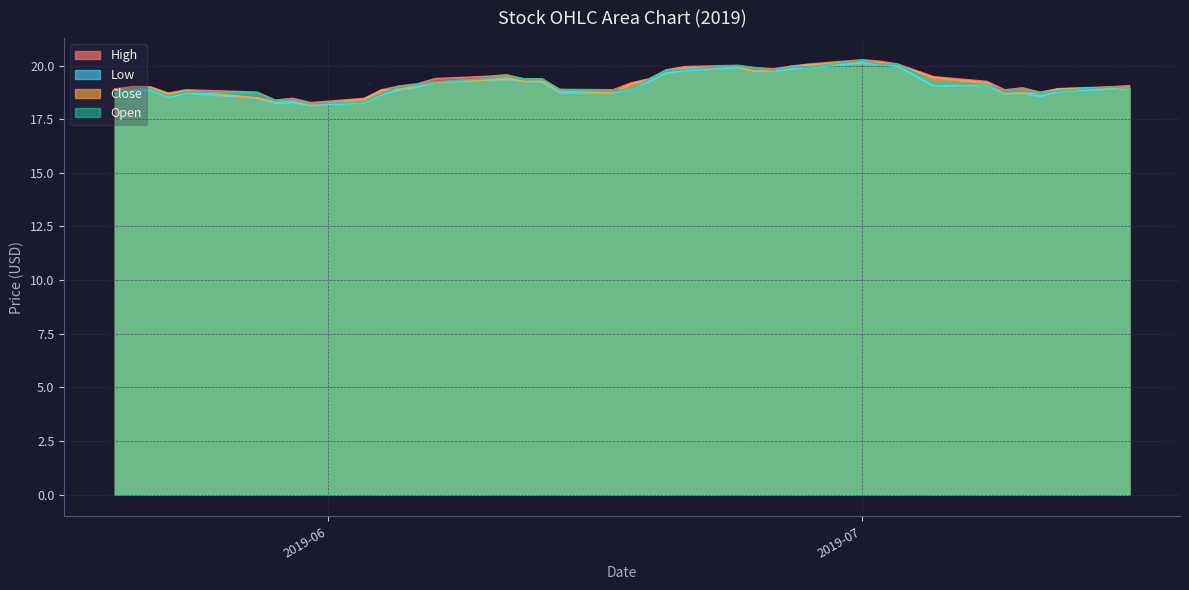

What is the lowest value of the Close series?

18.2